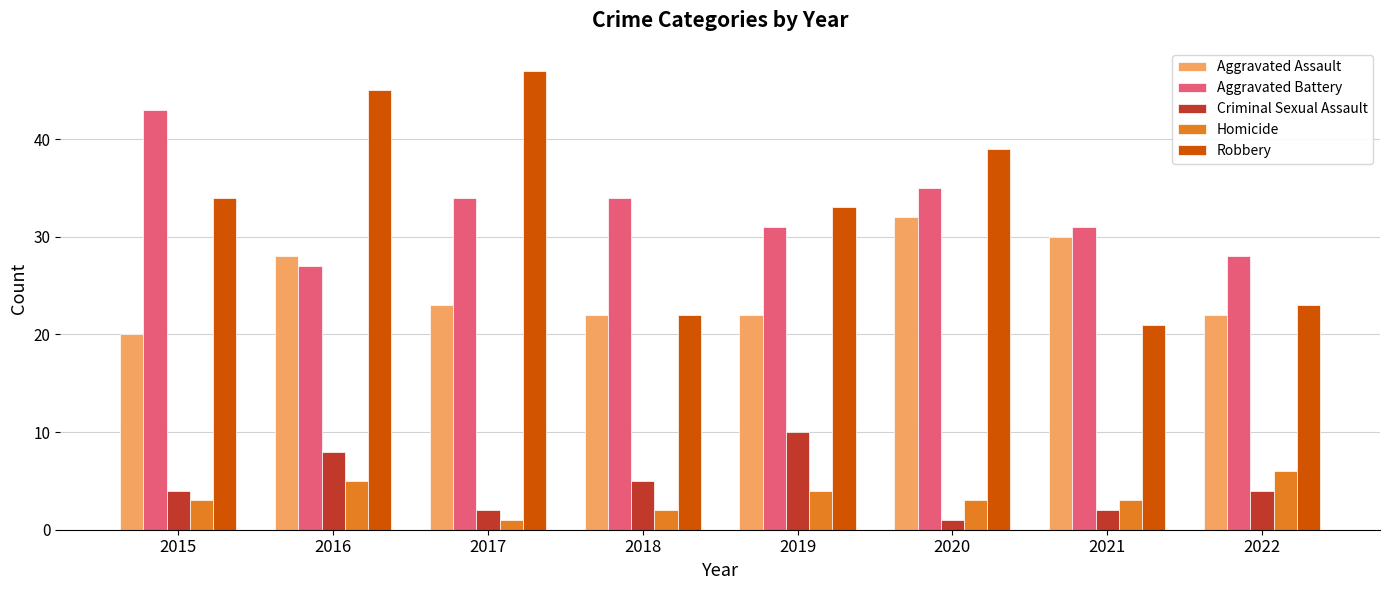

The Robbery series shows 12 at 2018. True or false?

False